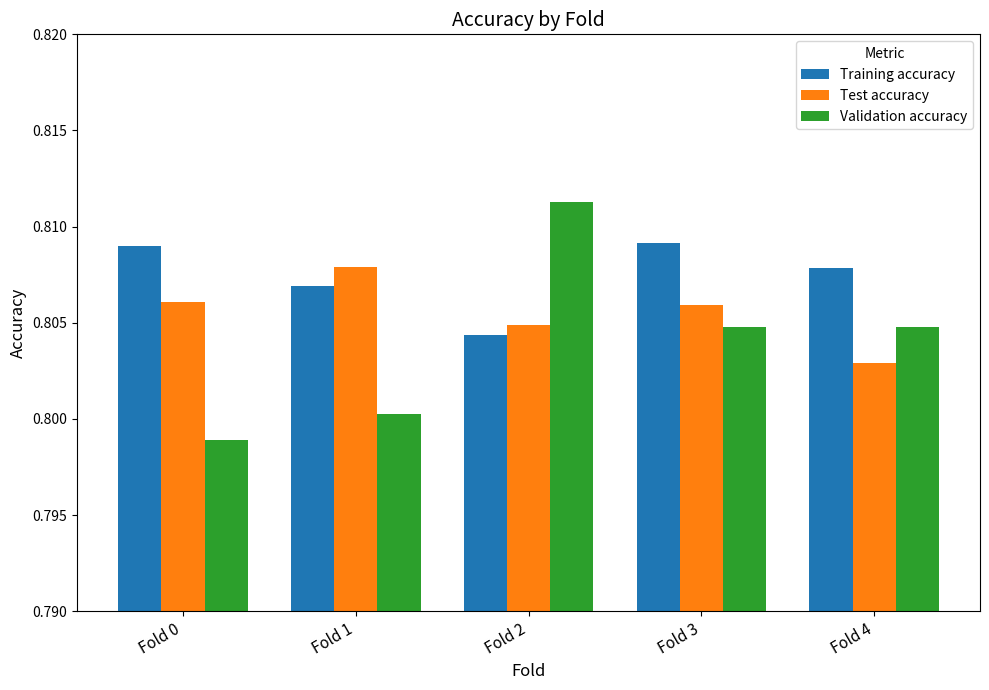

What is the total value across all series at Fold 4?

2.4